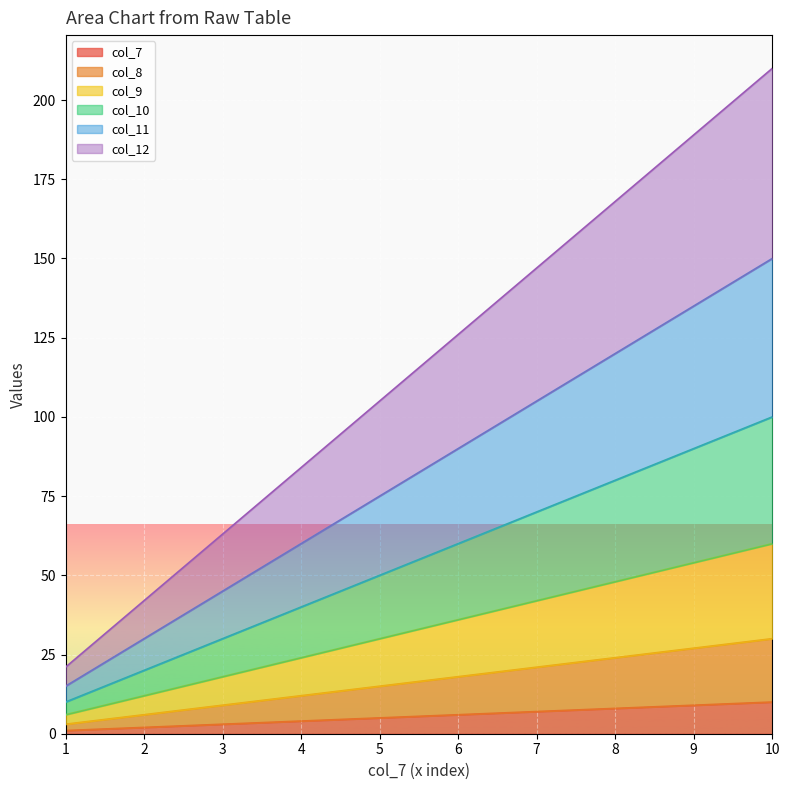

What is the greatest value displayed?

210